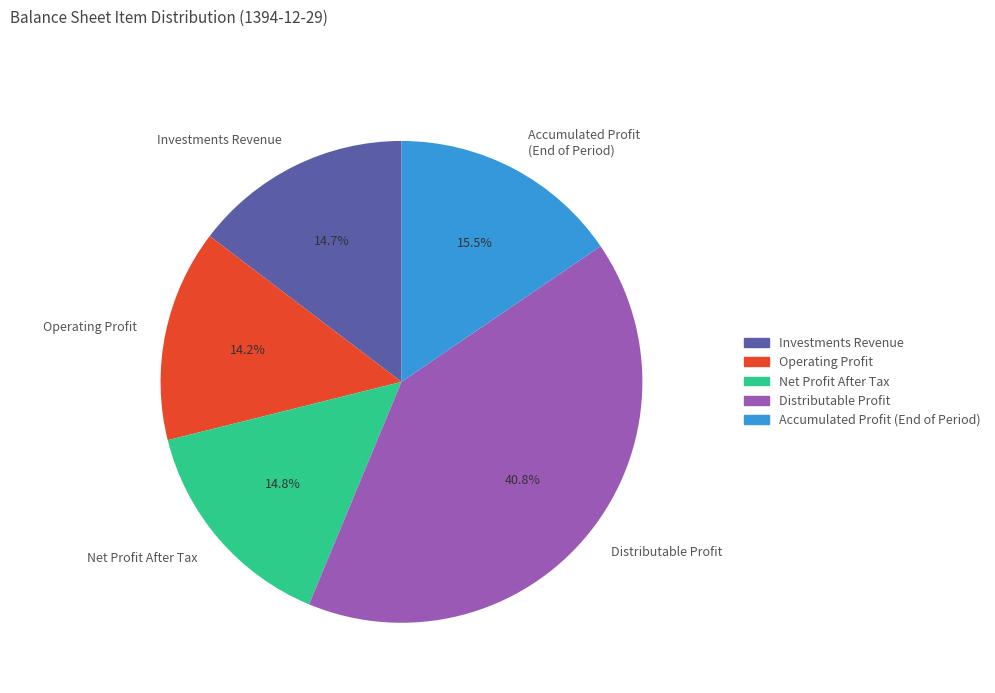

To the nearest percent, what is the difference between the largest and smallest slice percentages?

27%